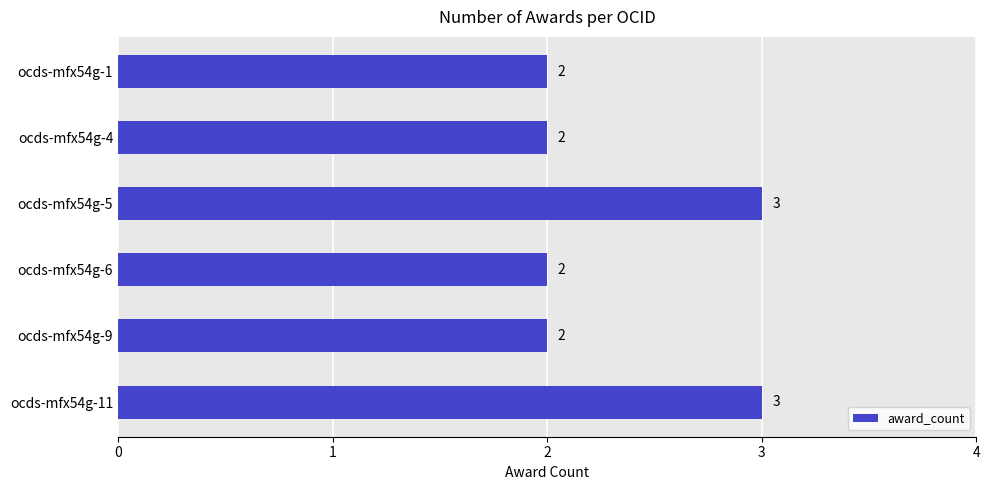

What is the change in value from ocds-mfx54g-1 to ocds-mfx54g-11?

+1